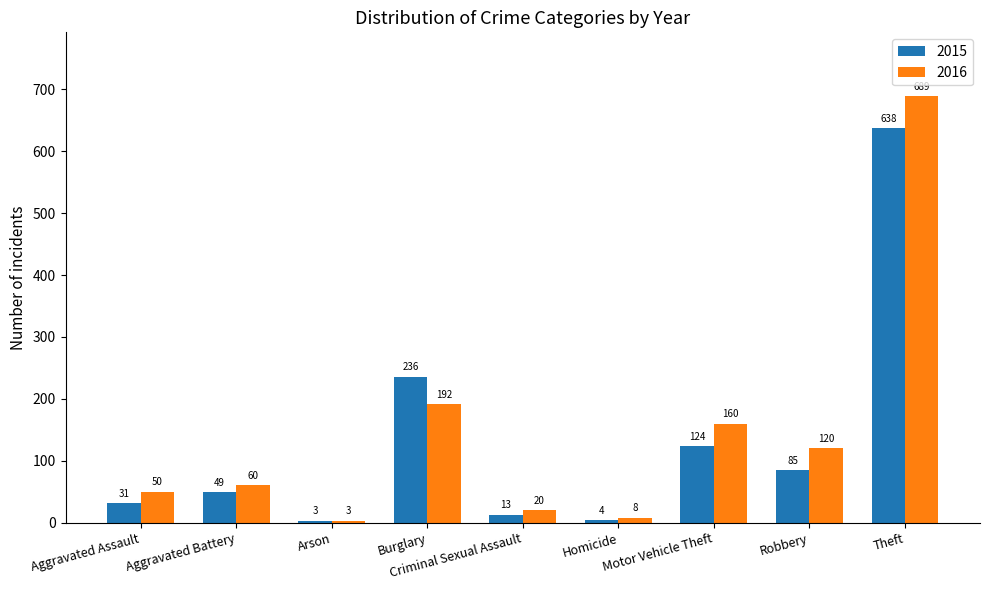

List the labels in order of 2016 value, smallest first.

Arson, Homicide, Criminal Sexual Assault, Aggravated Assault, Aggravated Battery, Robbery, Motor Vehicle Theft, Burglary, Theft